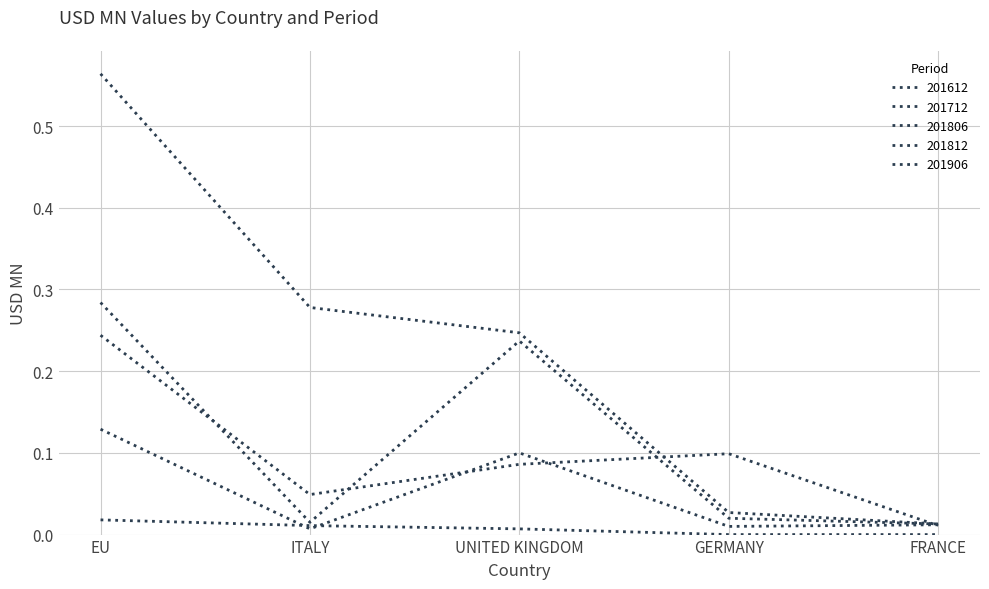

Reading left to right, extract all data points from this chart.

201612: 0.2	0.0	0.1	0.1	0.0
201712: 0.6	0.3	0.2	0.0	0.0
201806: 0.1	0.0	0.1	0.0	0.0
201812: 0.3	0.0	0.2	0.0	0.0
201906: 0.0	0.0	0.0	0.0	0.0